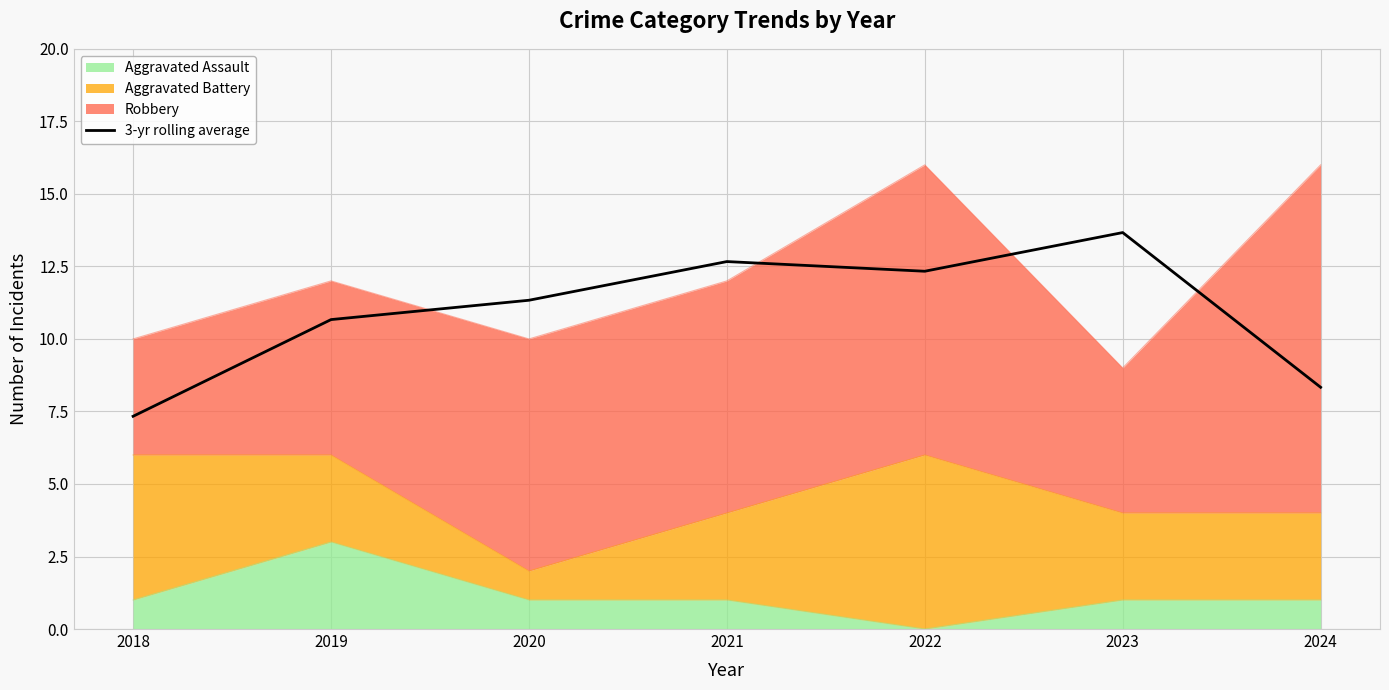

Where does the data first go above 11?

2020